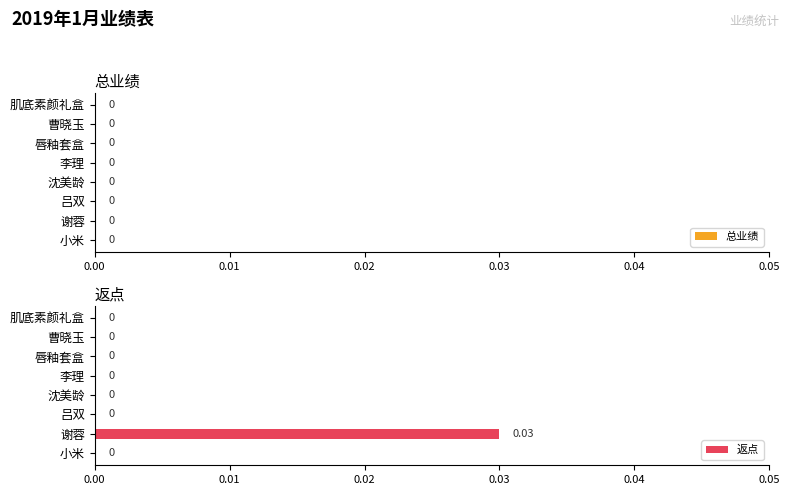

Which category has the highest value across all series?

谢蓉